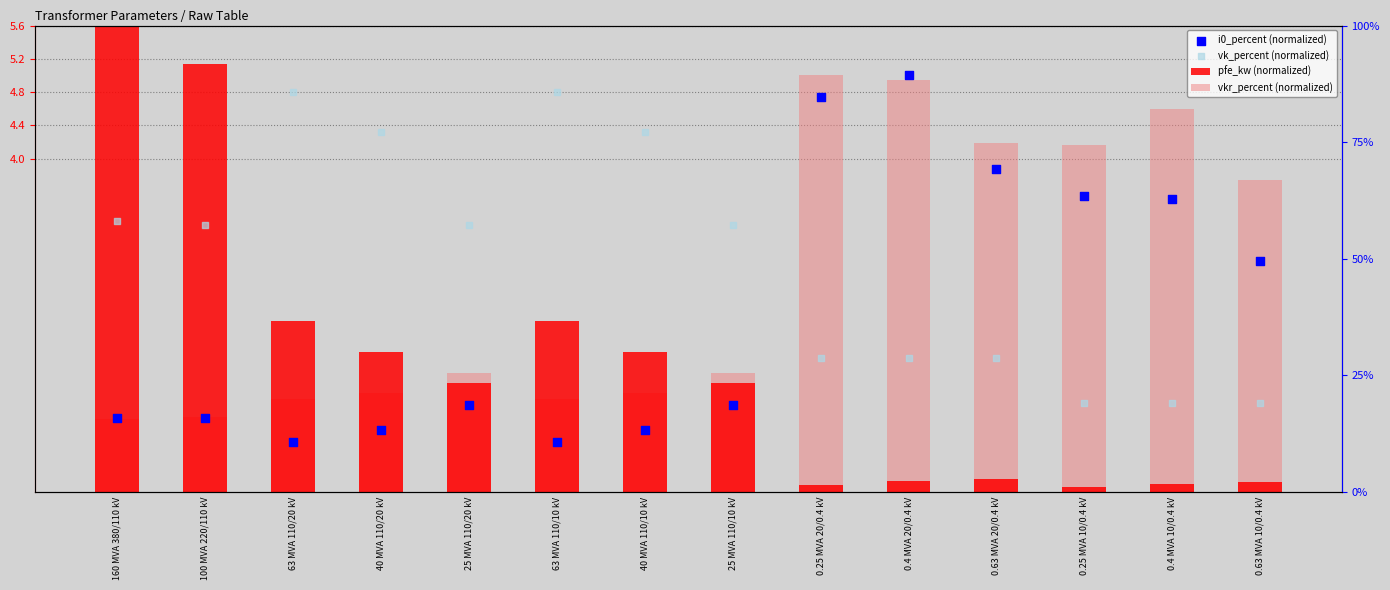

Which series reaches the maximum Y coordinate?

pfe_kw (normalized)